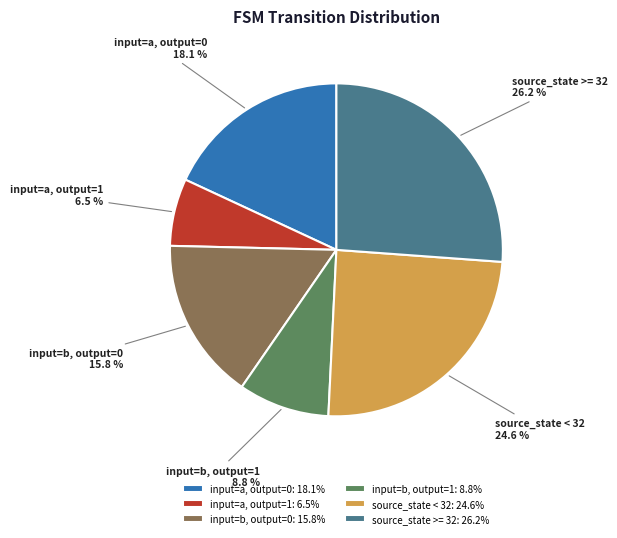

Rank the categories by value from lowest to highest.

input=a, output=1, input=b, output=1, input=b, output=0, input=a, output=0, source_state < 32, source_state >= 32